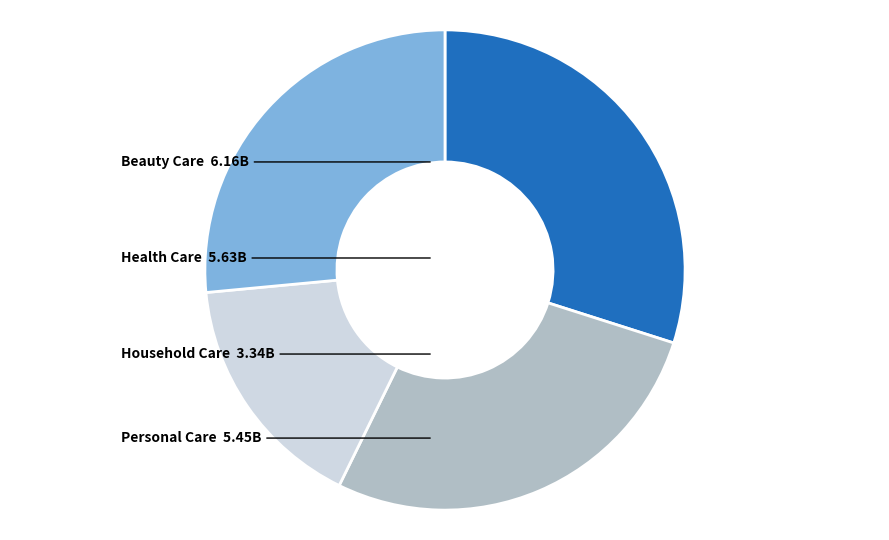

Count the number of slices in the pie.

4